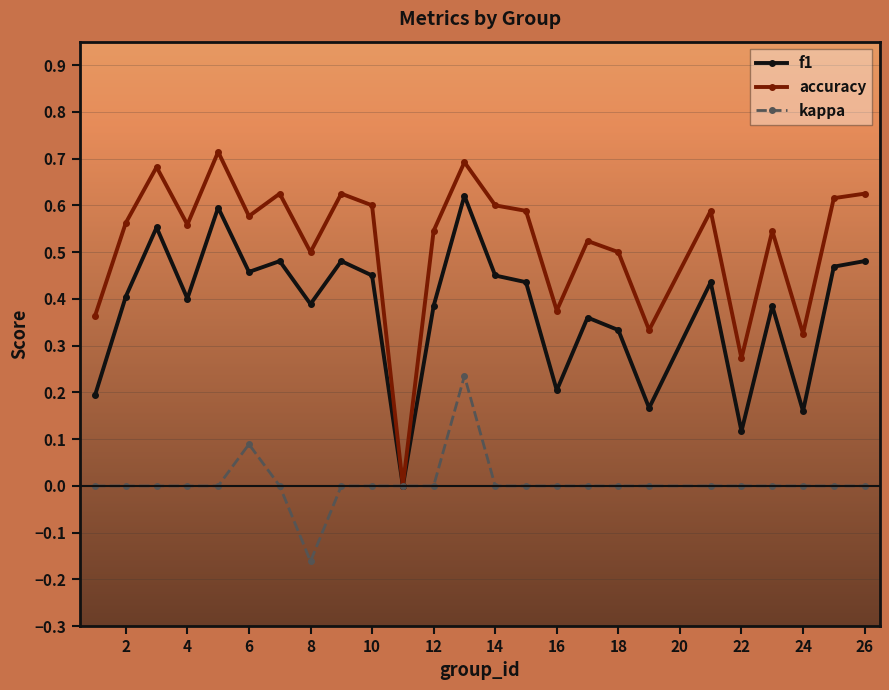

Which series has the largest total across all categories?

accuracy